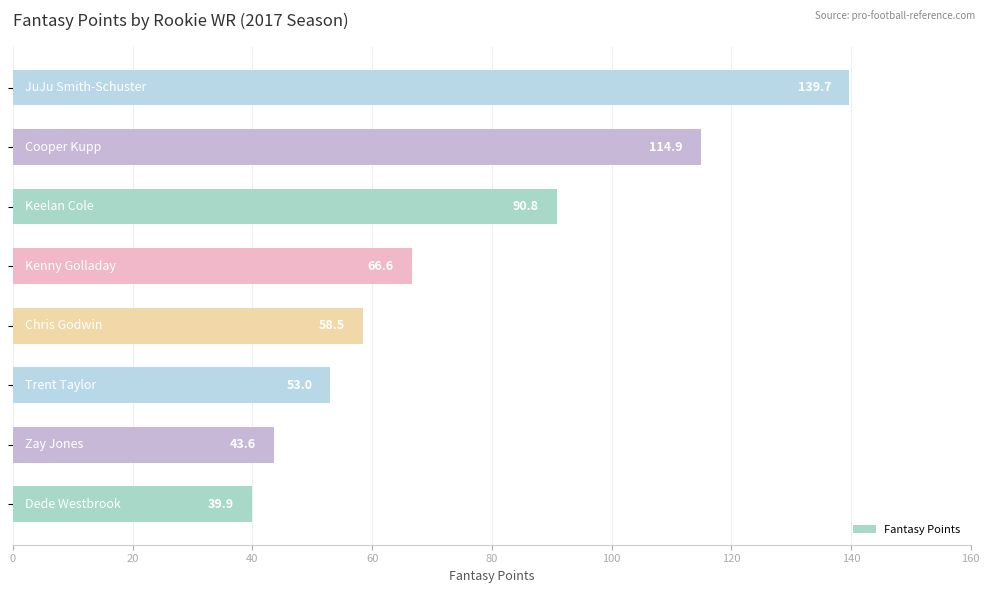

What is the difference between the maximum and minimum values?

99.8